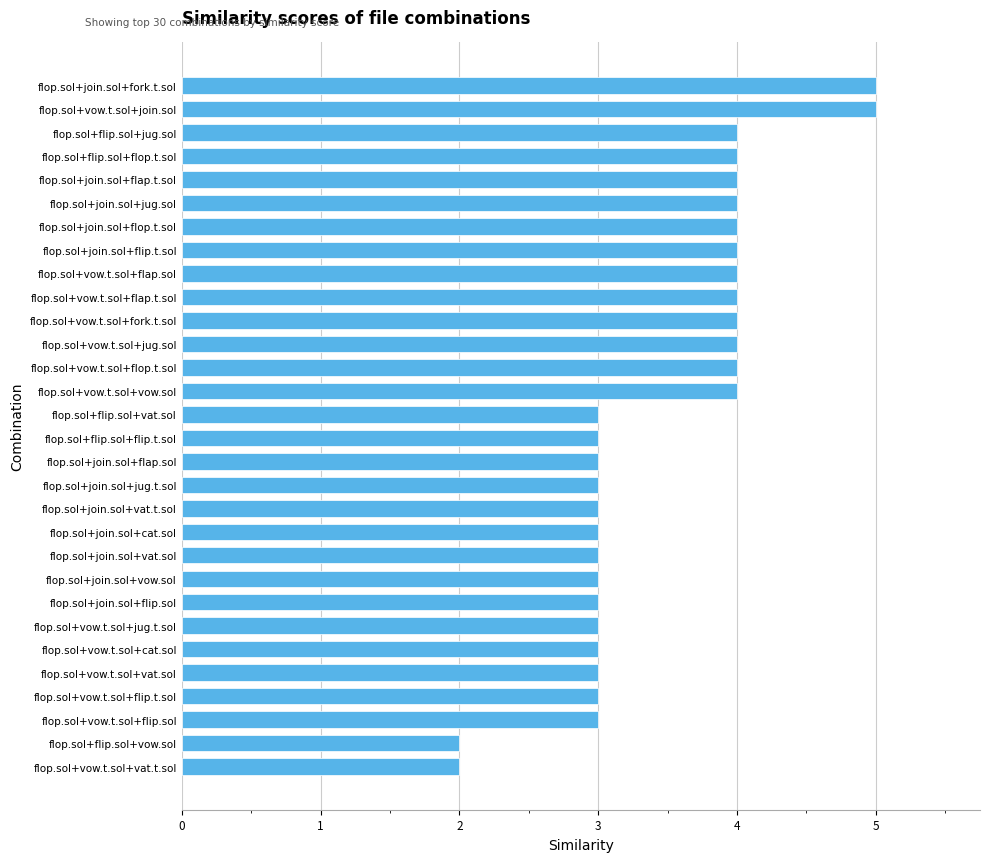

How many categories are shown in the chart?

30